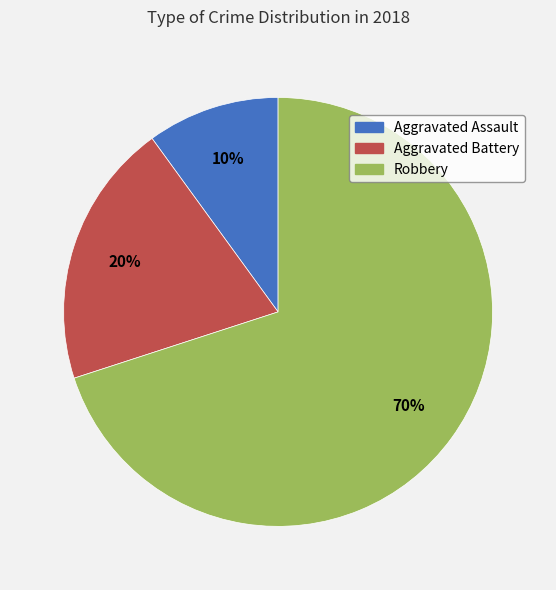

True or false: Robbery accounts for 62% of the total.

False